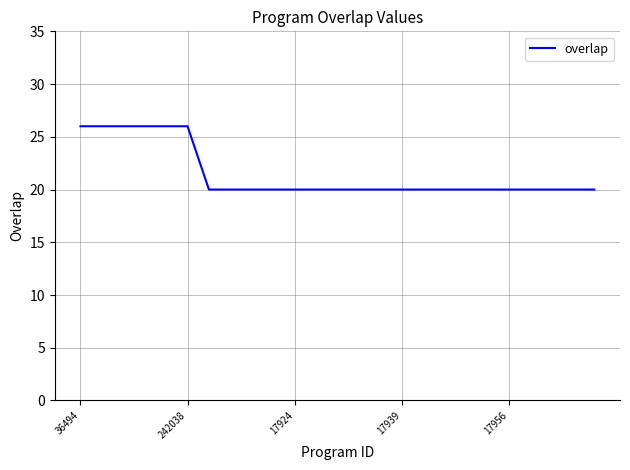

What is the greatest value displayed?

26